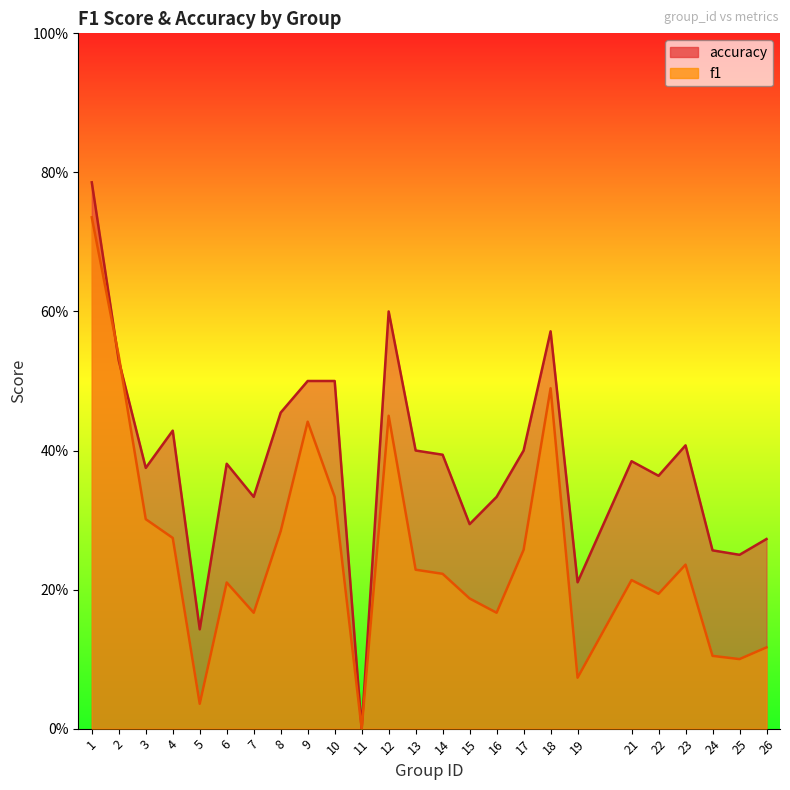

At which label is accuracy closest to 0?

11